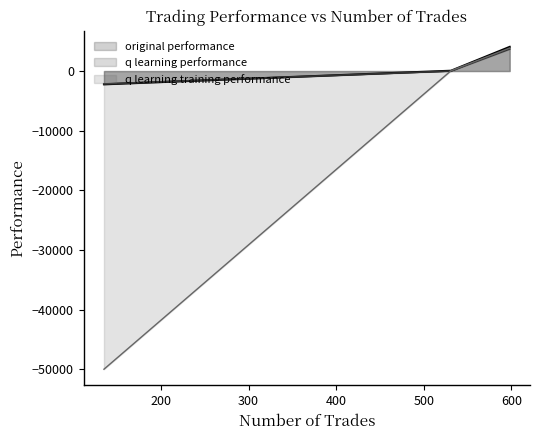

What is the smallest value displayed?

-50000.0